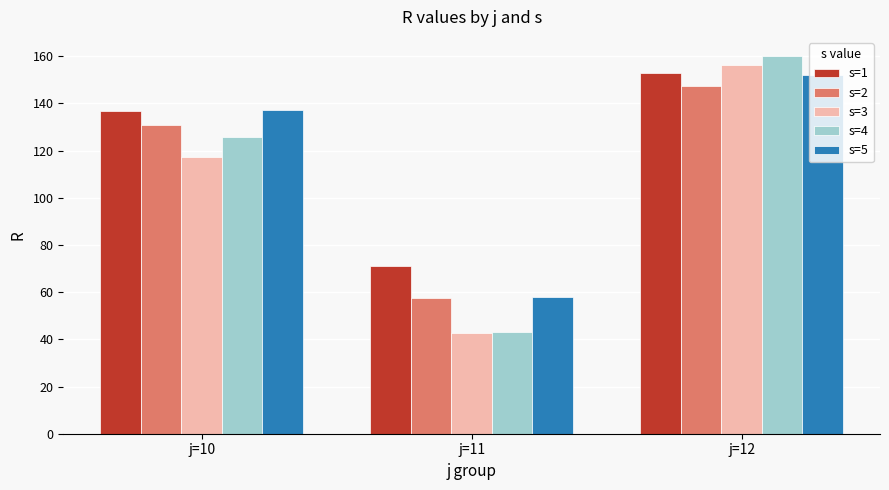

Rank the categories by s=4 value from highest to lowest.

j=12, j=10, j=11